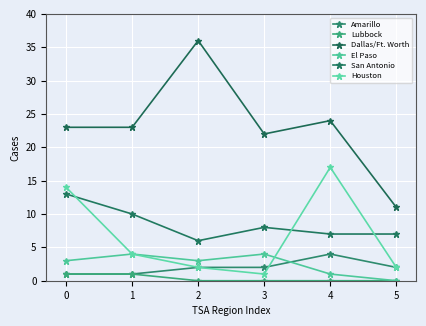

How many values in El Paso are above zero?

5